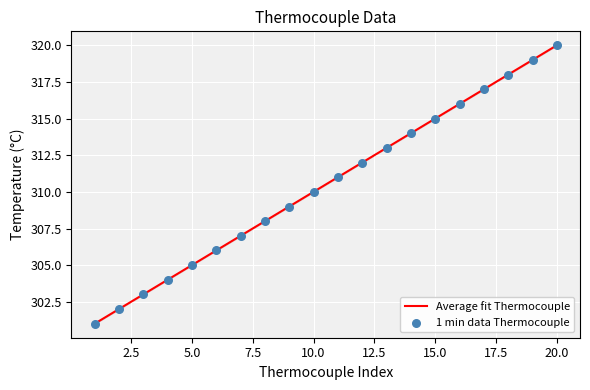

What is the difference between the maximum and minimum values?

19